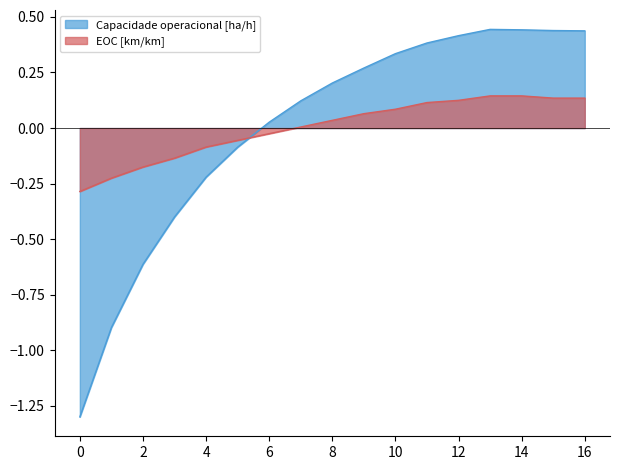

Where is EOC [km/km] nearest to the value 0?

7